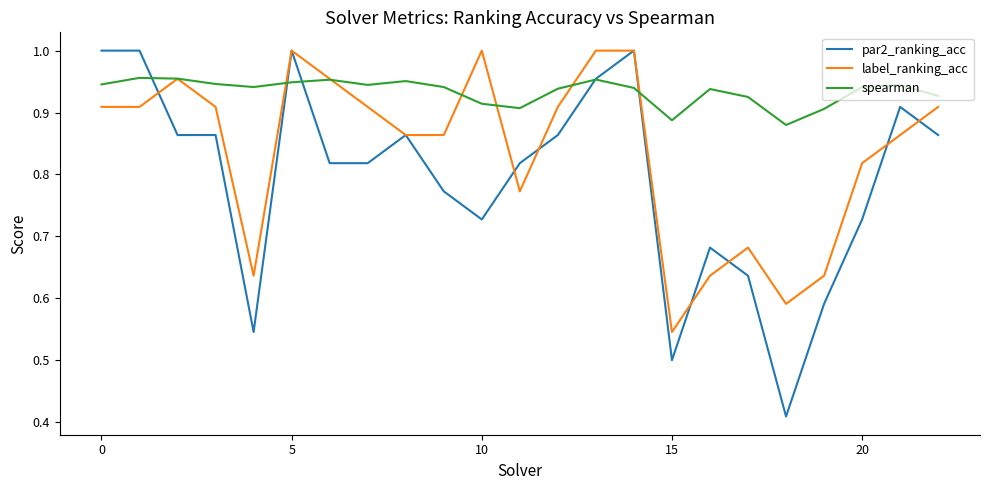

Rank the series by their average value, from lowest to highest.

par2_ranking_acc, label_ranking_acc, spearman